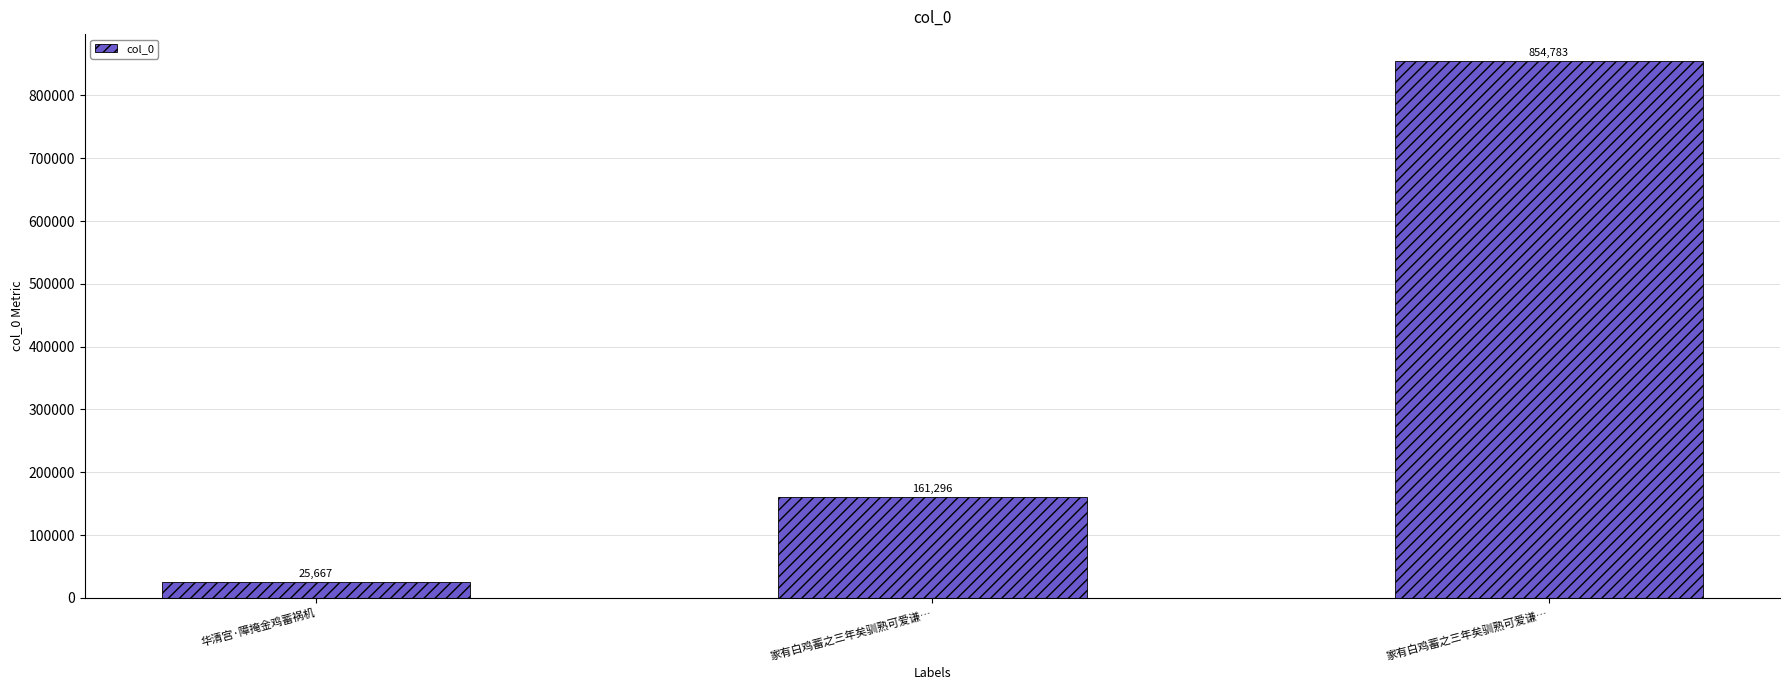

Which category has the highest value across all series?

家有白鸡蓄之三年矣驯熟可爱谦…